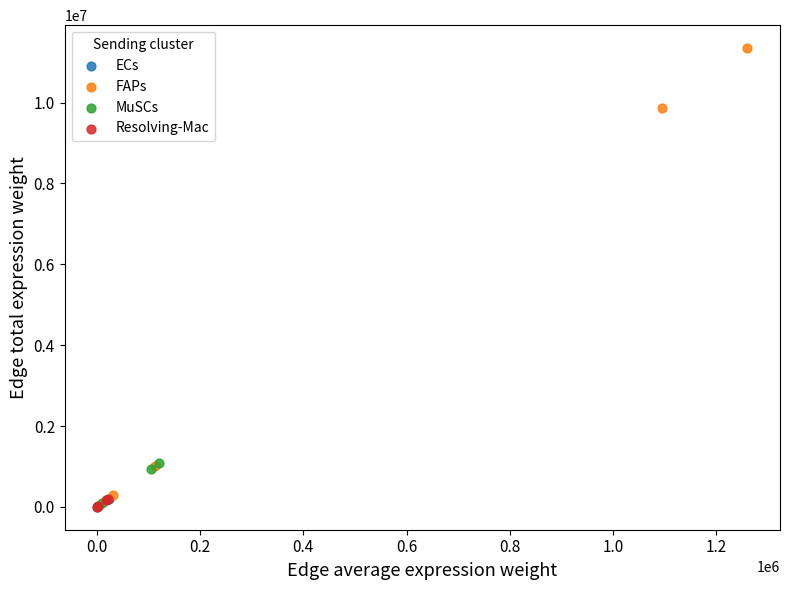

Which series reaches the maximum Y coordinate?

FAPs